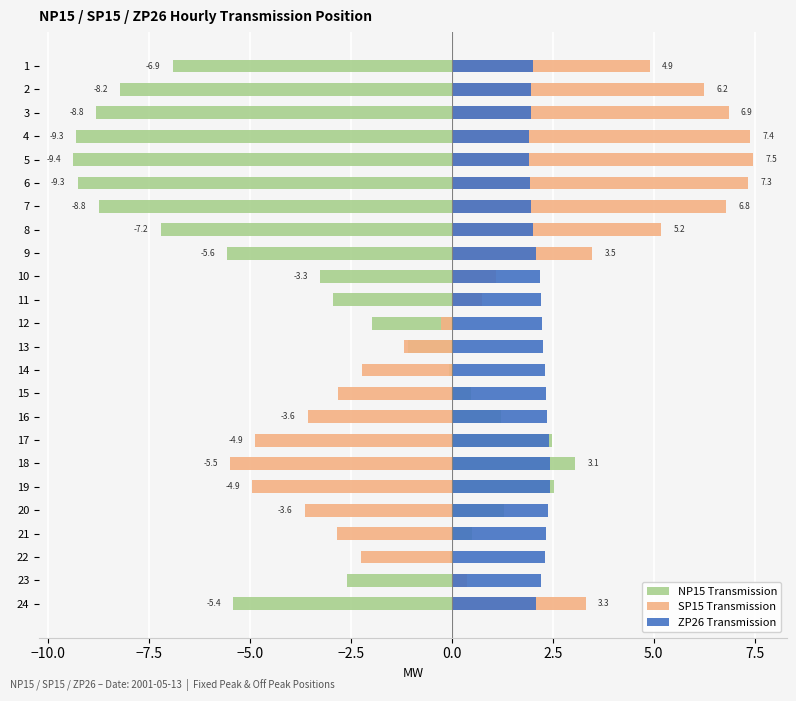

Which series has the largest range (max minus min)?

SP15 Transmission